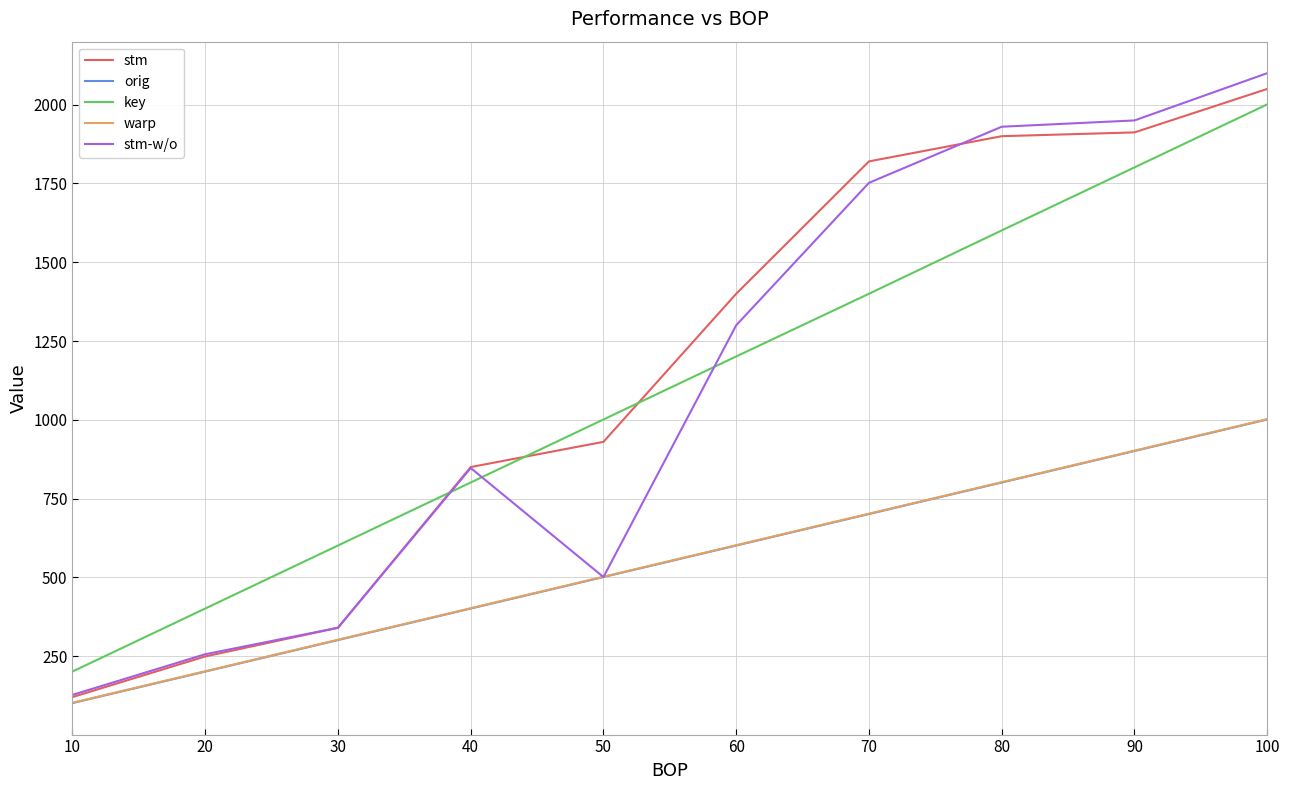

What is the sum of the stm values at 90 and 60?

3312